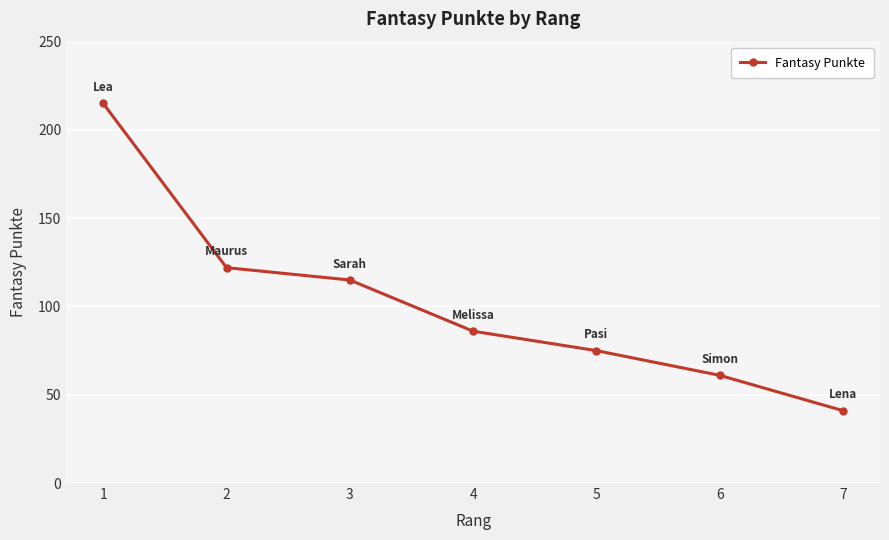

What is the difference between the maximum and second lowest values?

154